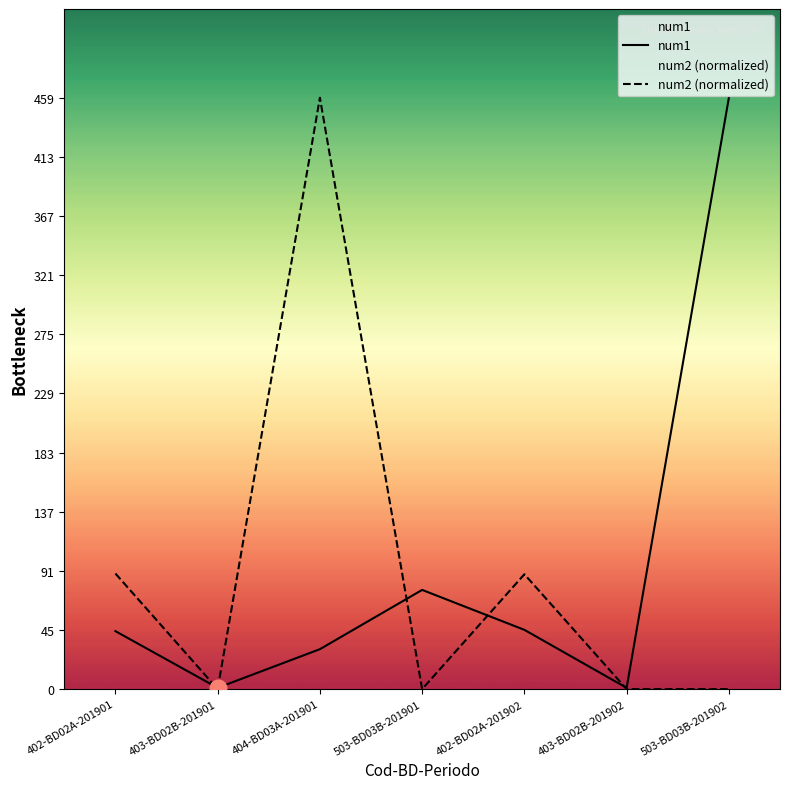

At how many categories does at least one series exceed 250?

2